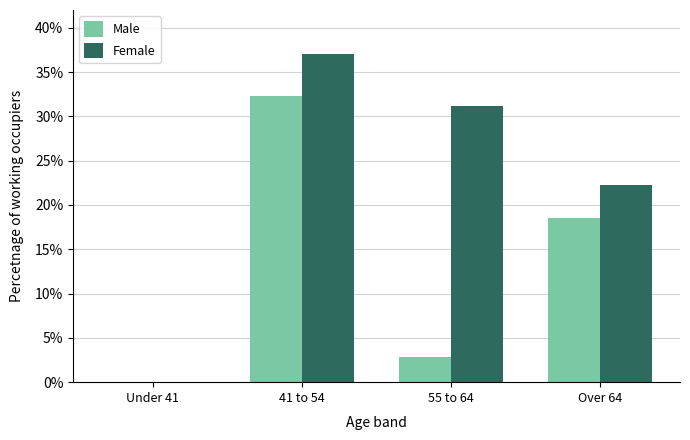

Are the bars horizontal?

No